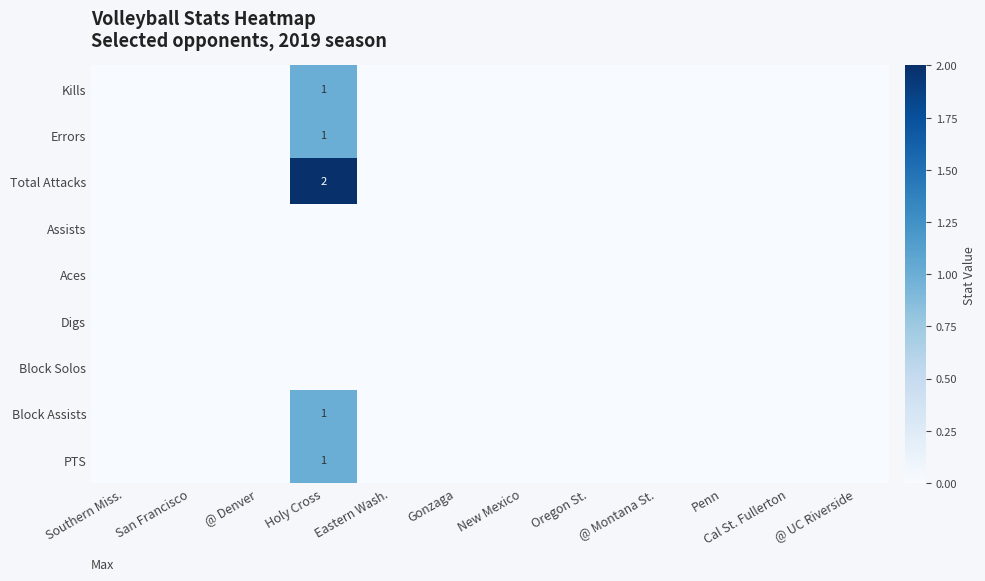

At which category does the chart reach its peak across all series?

Holy Cross